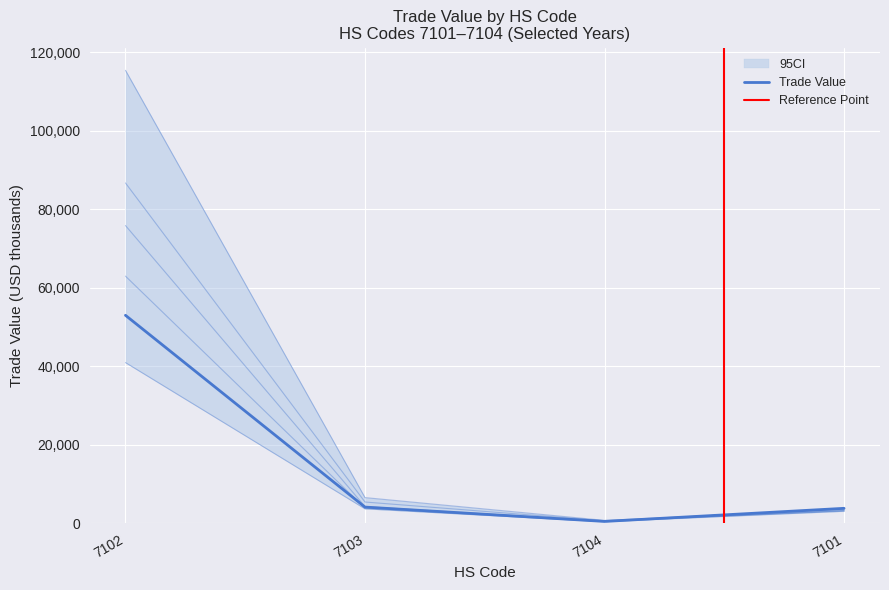

Which has a higher value, 7101 or 7103?

7103